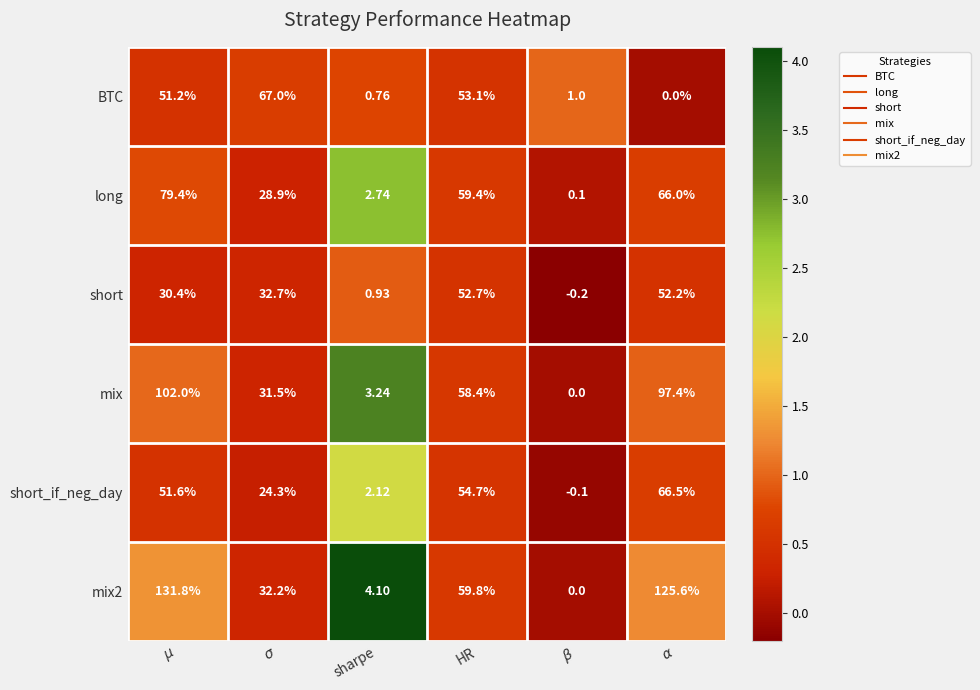

Where is mix nearest to the value 51?

HR